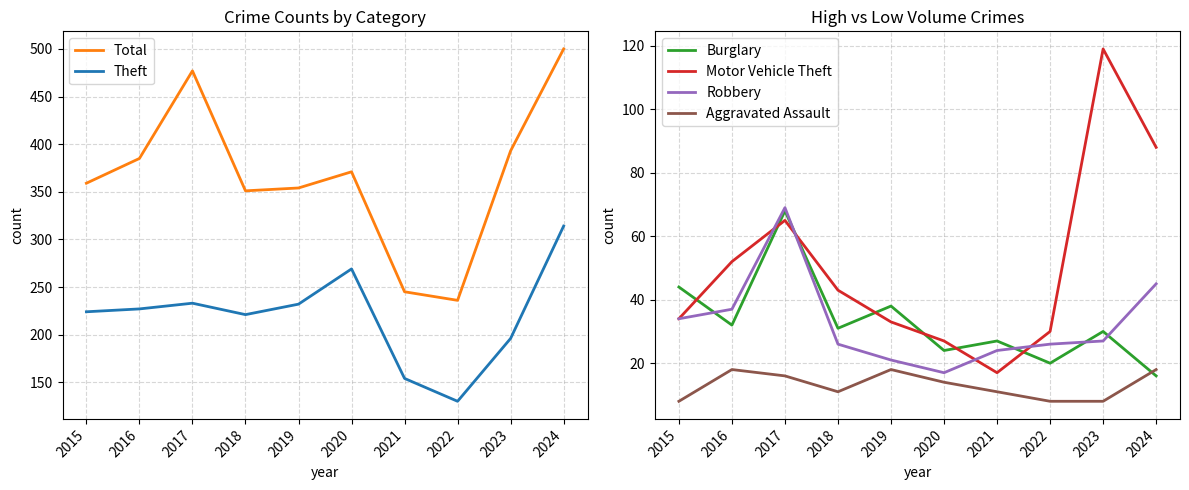

Which series ends up on top after the final intersection of Burglary and Robbery?

Robbery